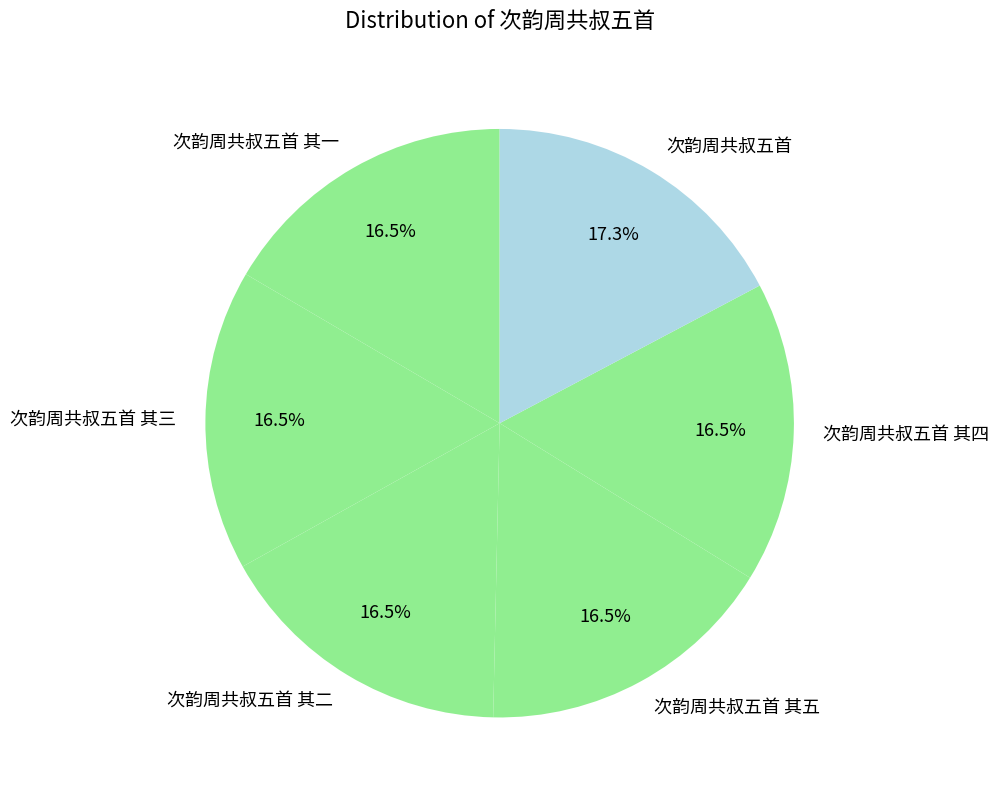

Count the number of slices in the pie.

6